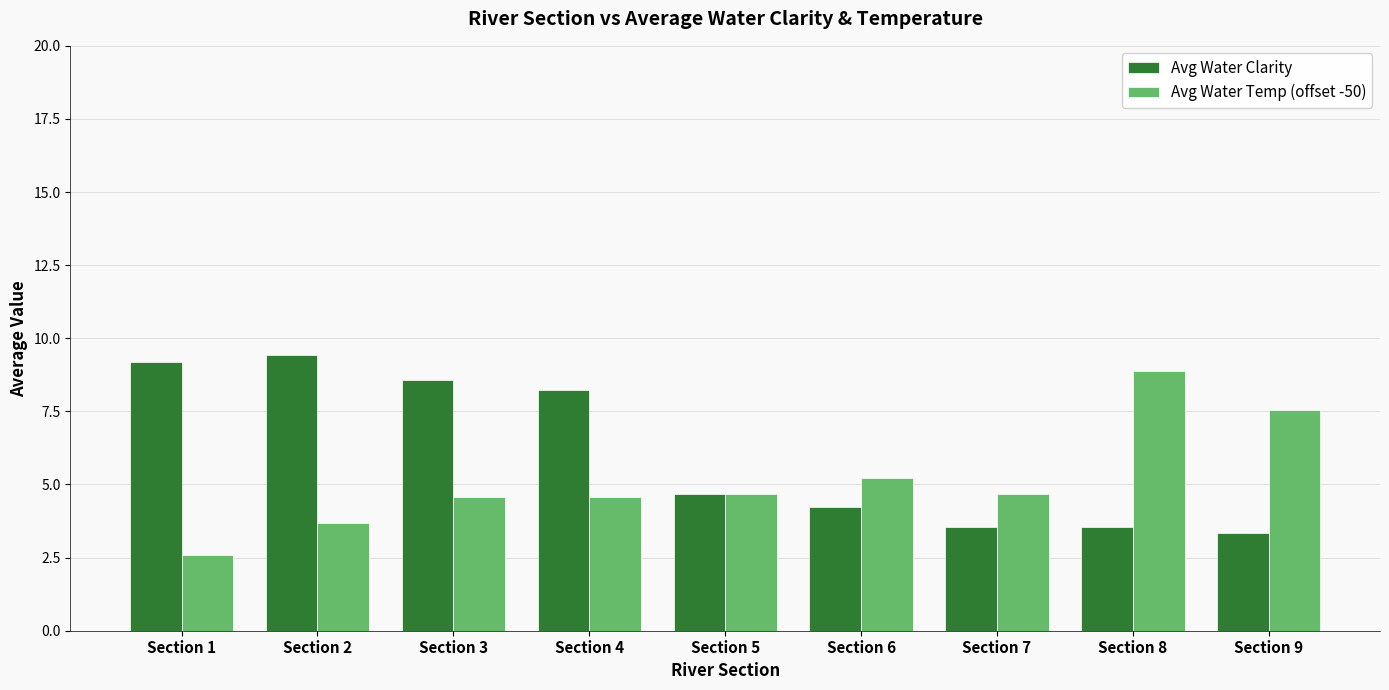

Which series has the largest total across all categories?

Avg Water Clarity